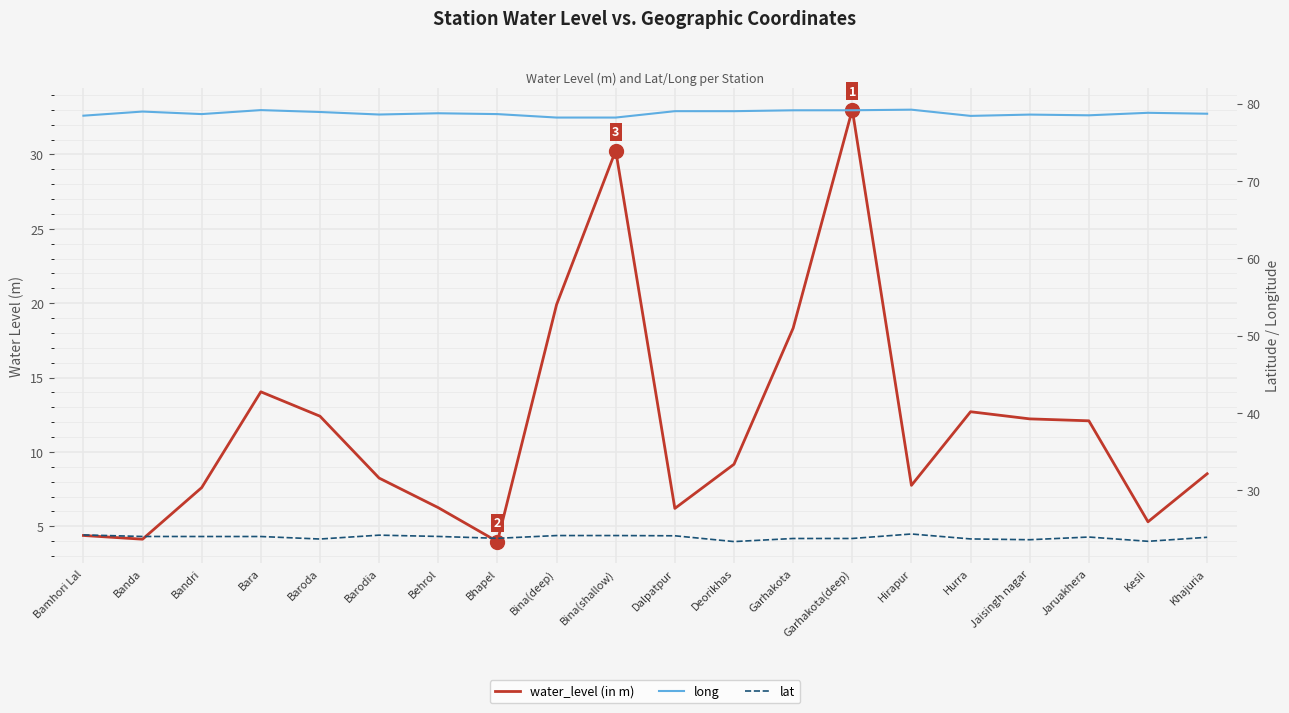

True or false: long and lat cross at least once.

False